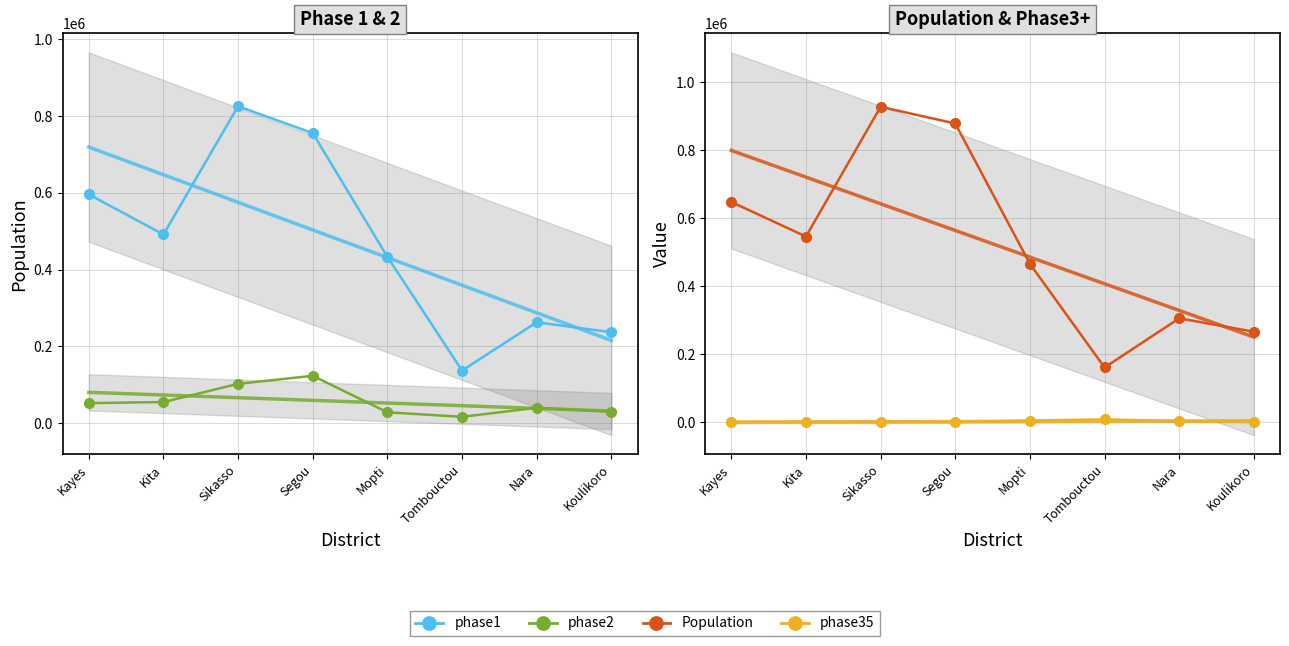

What is the label of the 6th point from the left?

Tombouctou